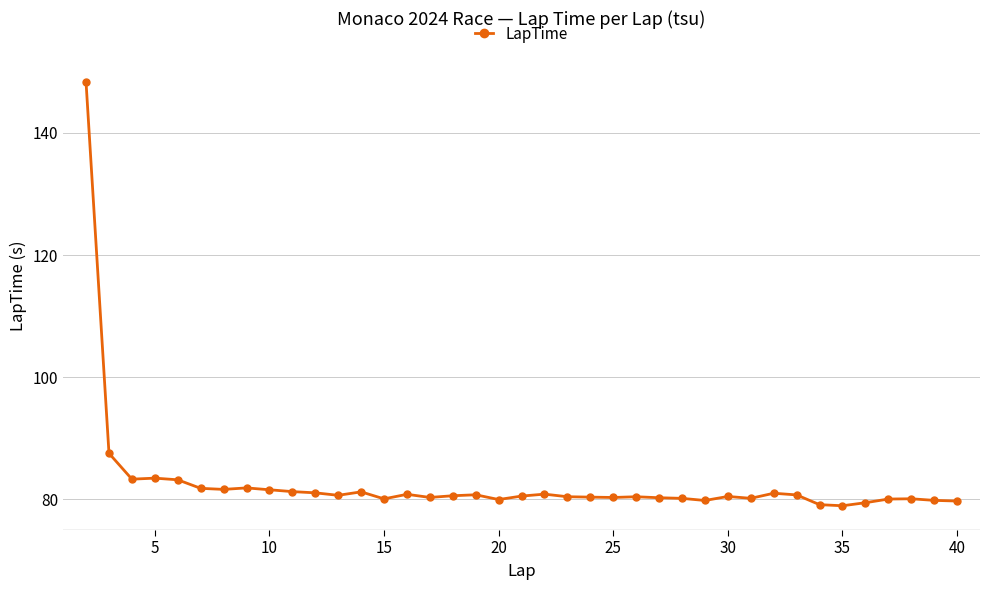

What is the value of the 34th point from the left?

79.0